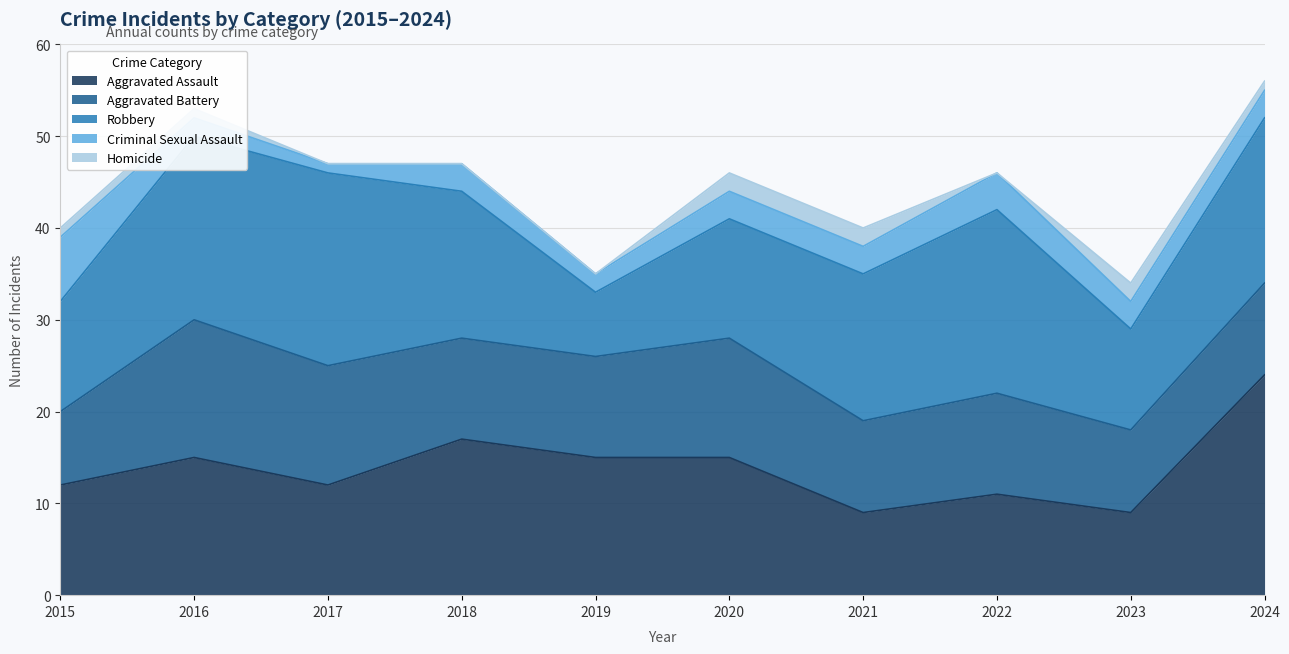

True or false: Criminal Sexual Assault has a value of 1 at 2017.

True